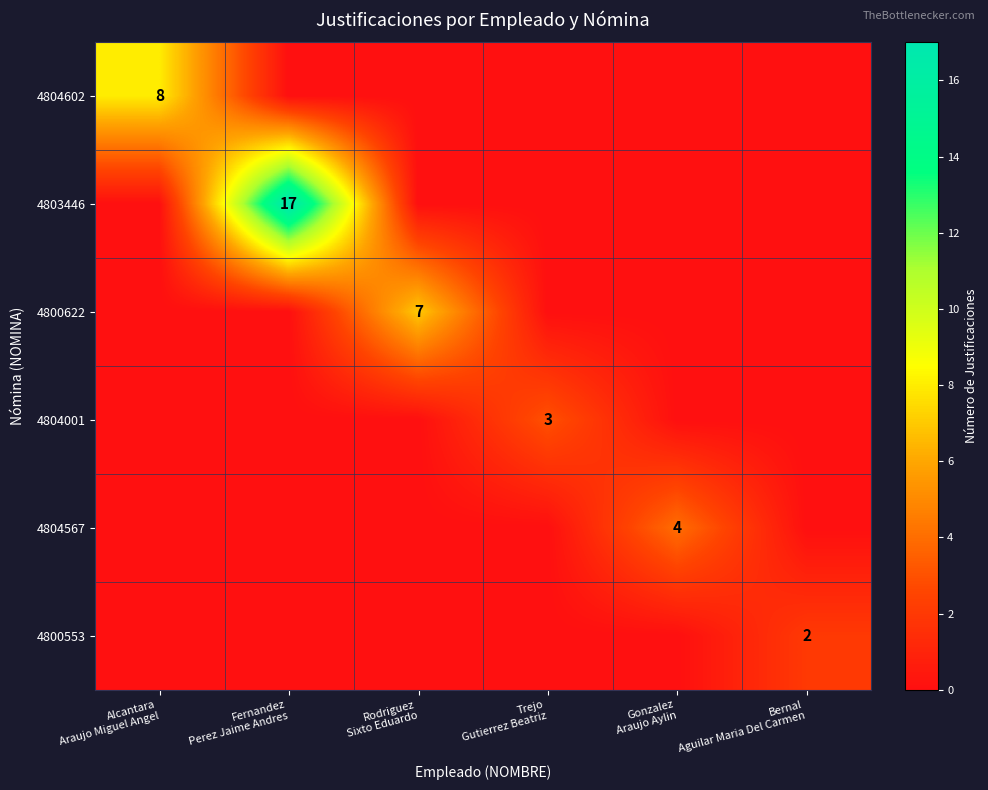

What is the difference between the highest and lowest values at Gonzalez
Araujo Aylin?

4